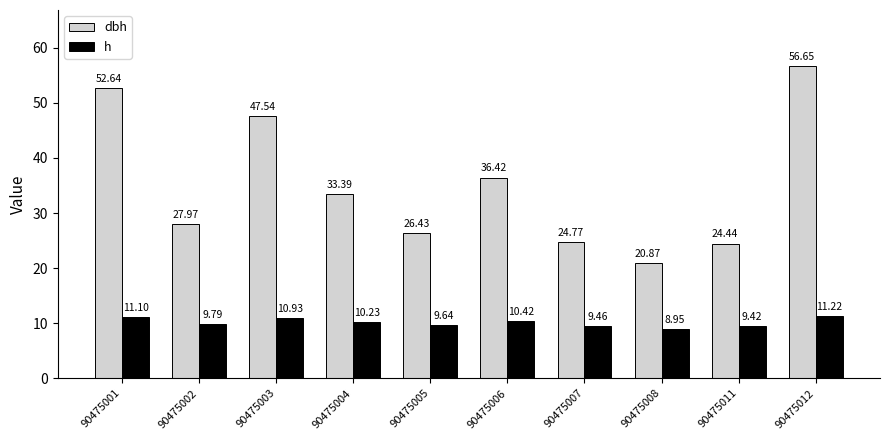

At how many categories does at least one series exceed 10?

10